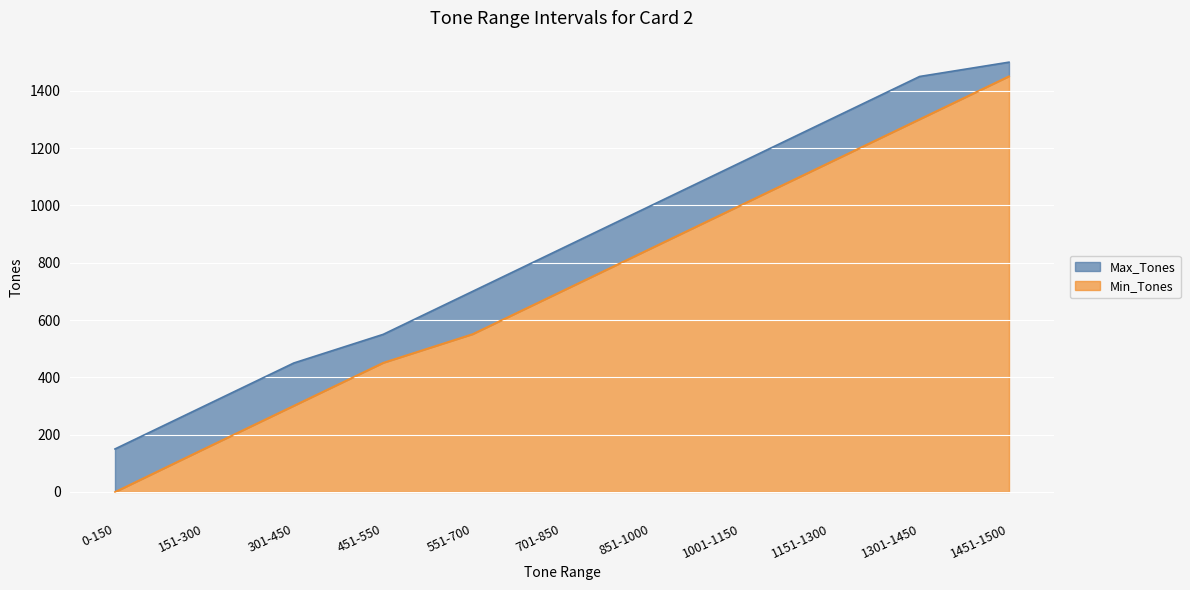

True or false: Min_Tones and Max_Tones intersect in this chart.

False